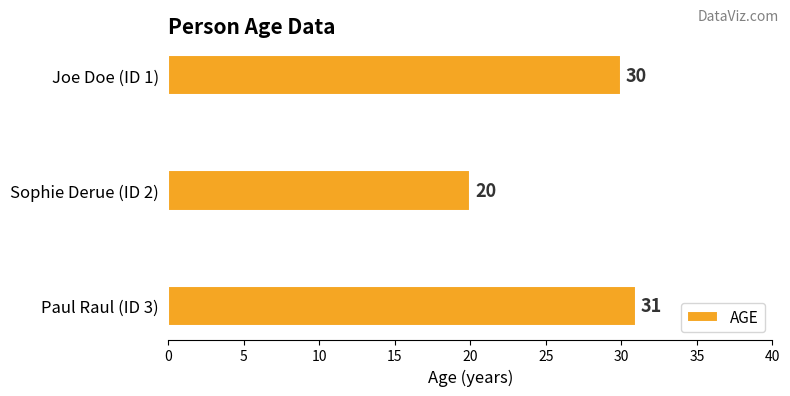

Which label corresponds to the largest value in the chart?

Paul Raul (ID 3)